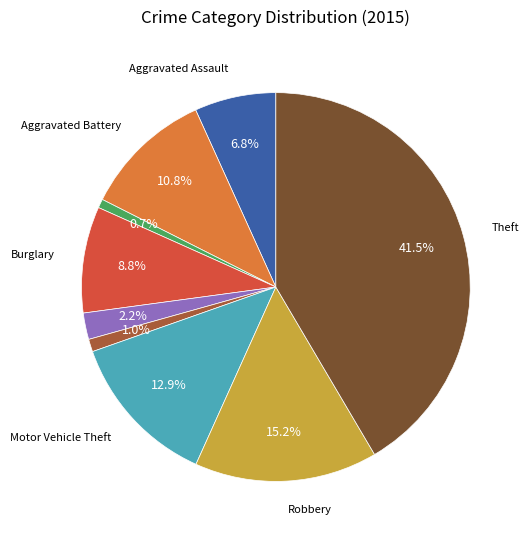

Is there any slice that represents more than half of the pie?

No